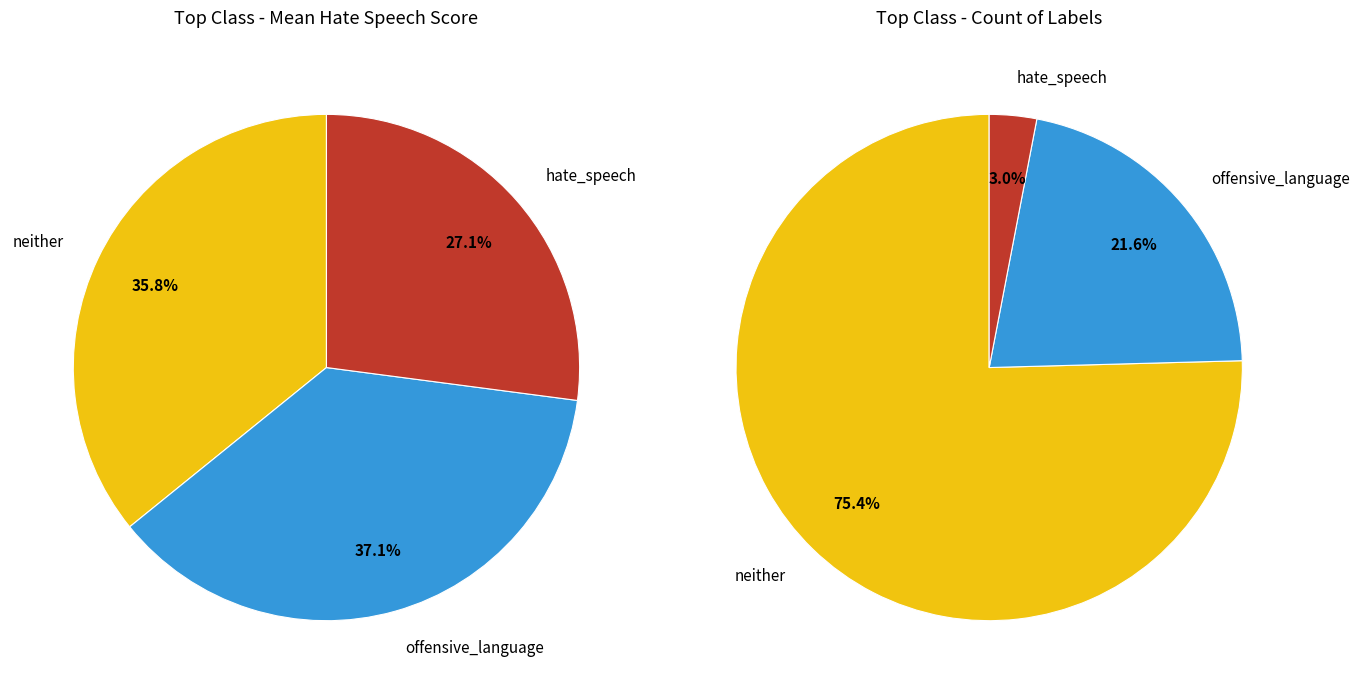

What is the smallest slice in the pie chart?

3